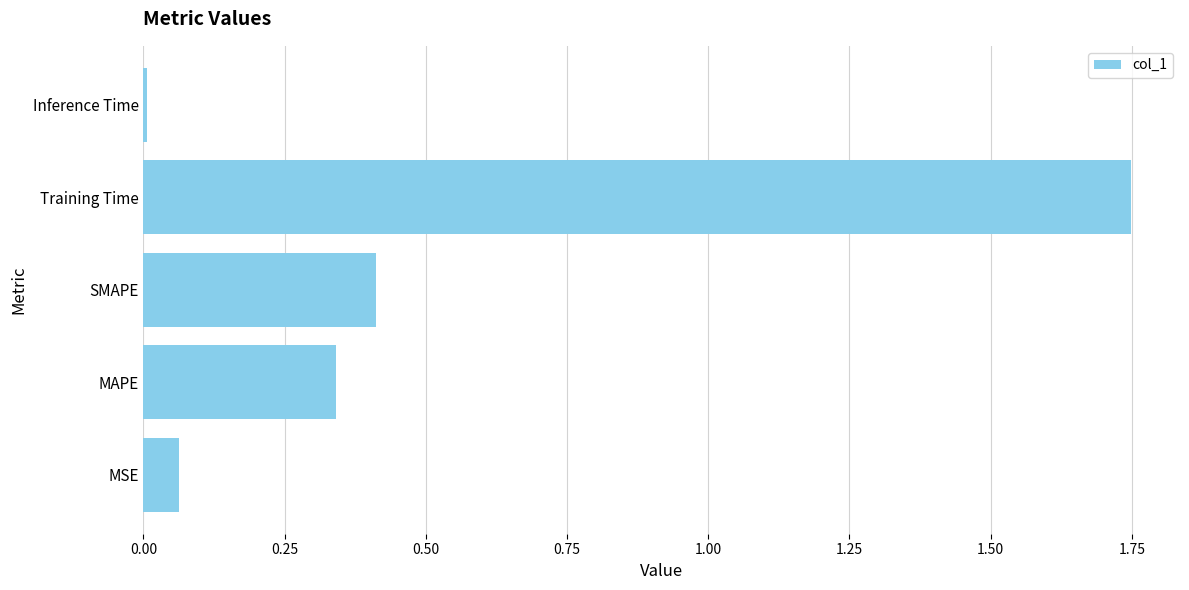

List the labels in order of value, smallest first.

Inference Time, MSE, MAPE, SMAPE, Training Time